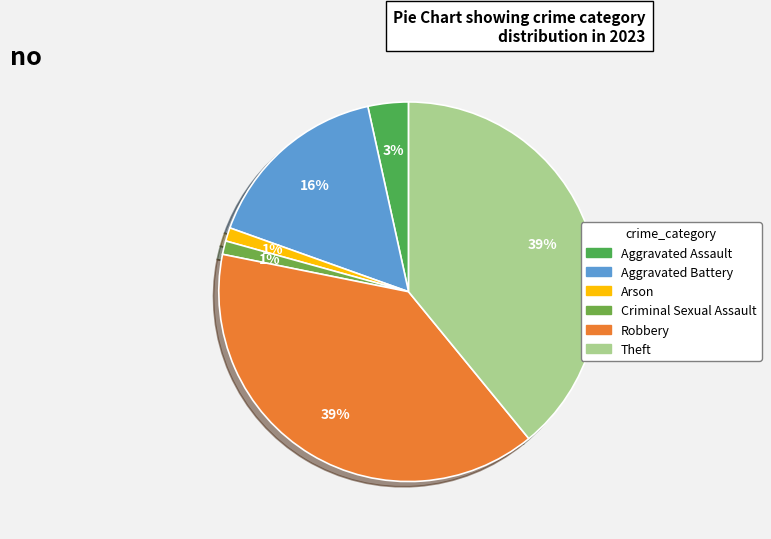

Which slice is the smallest?

Arson